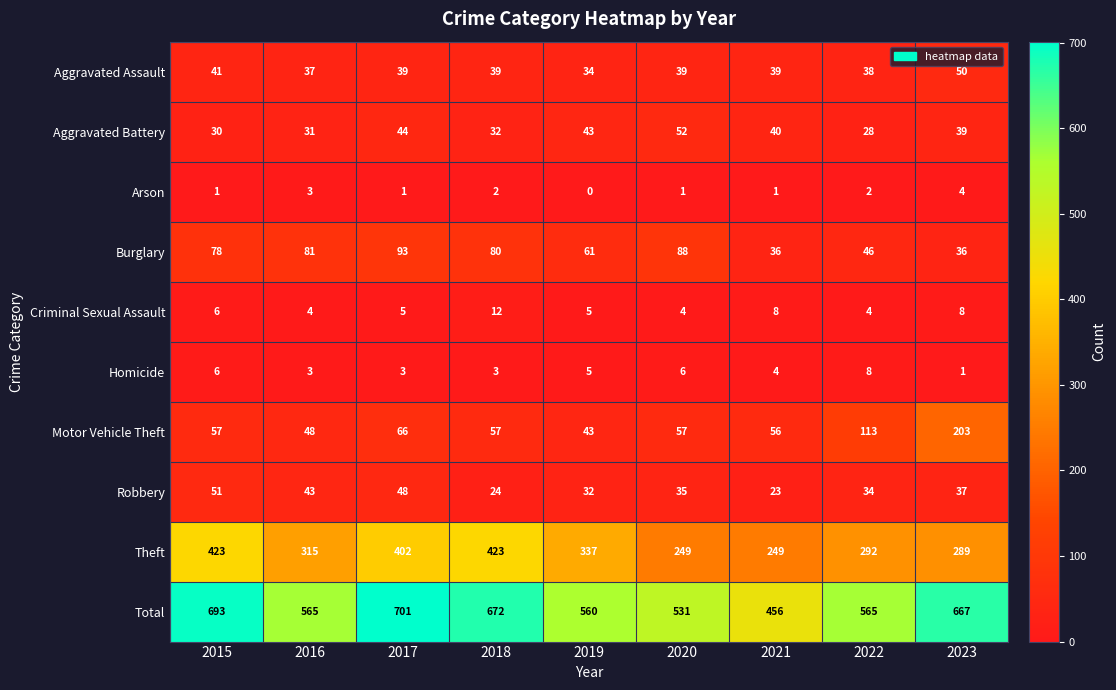

What is the difference between the highest and lowest values at 2018?

670